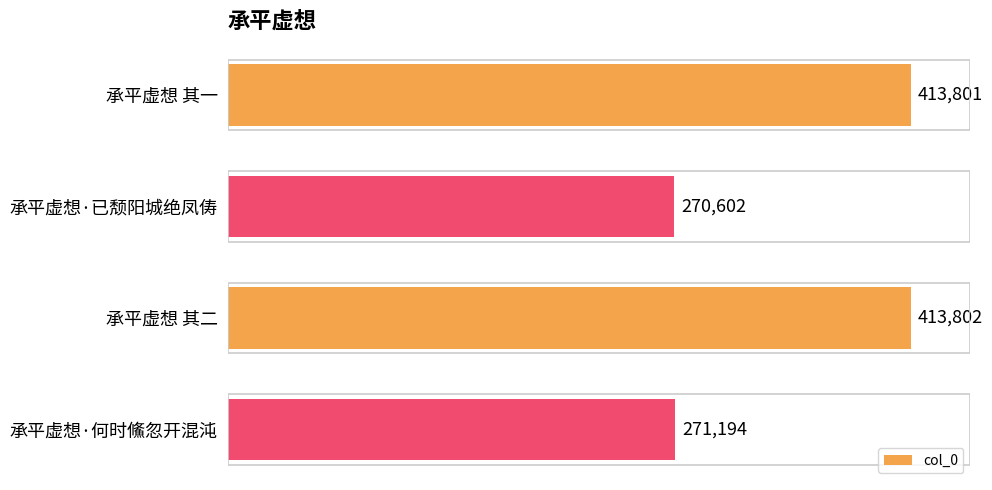

Where is the data nearest to the value 342202?

承平虚想·何时鯈忽开混沌